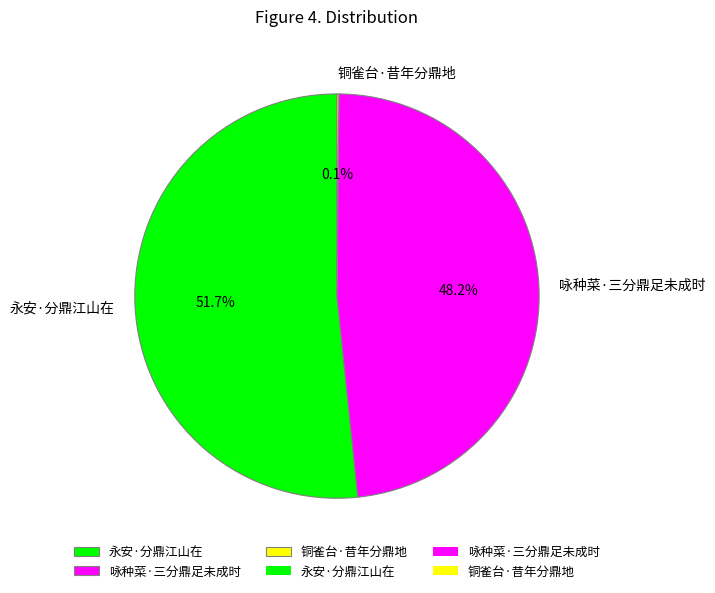

To the nearest percent, what is the combined percentage of 咏种菜·三分鼎足未成时 and 永安·分鼎江山在?

100%